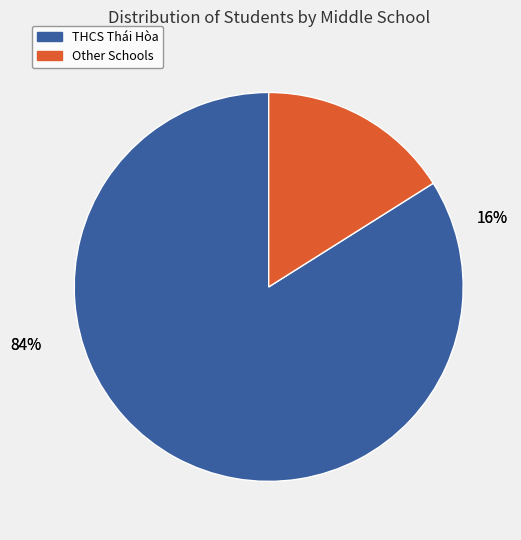

Does any single category account for the majority?

Yes